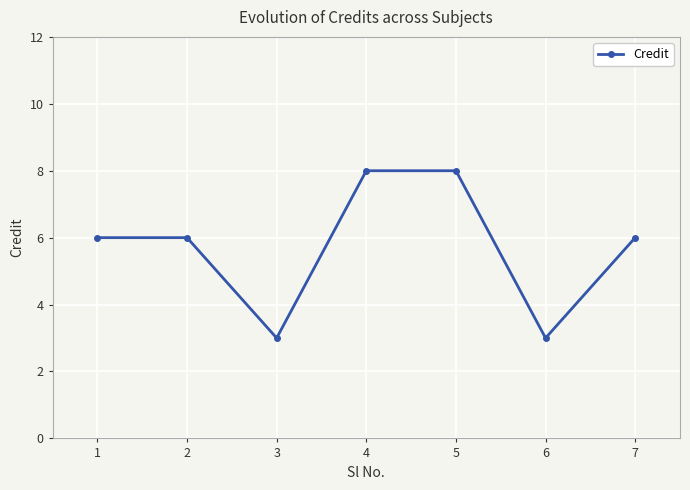

The value at 1 is 6. True or false?

True